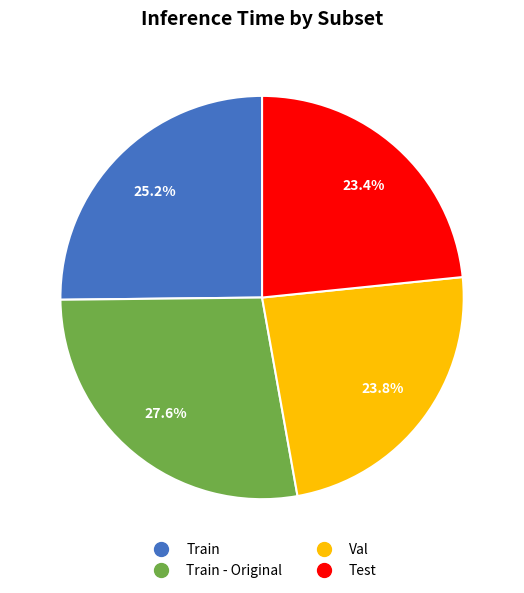

Does any single category account for the majority?

No